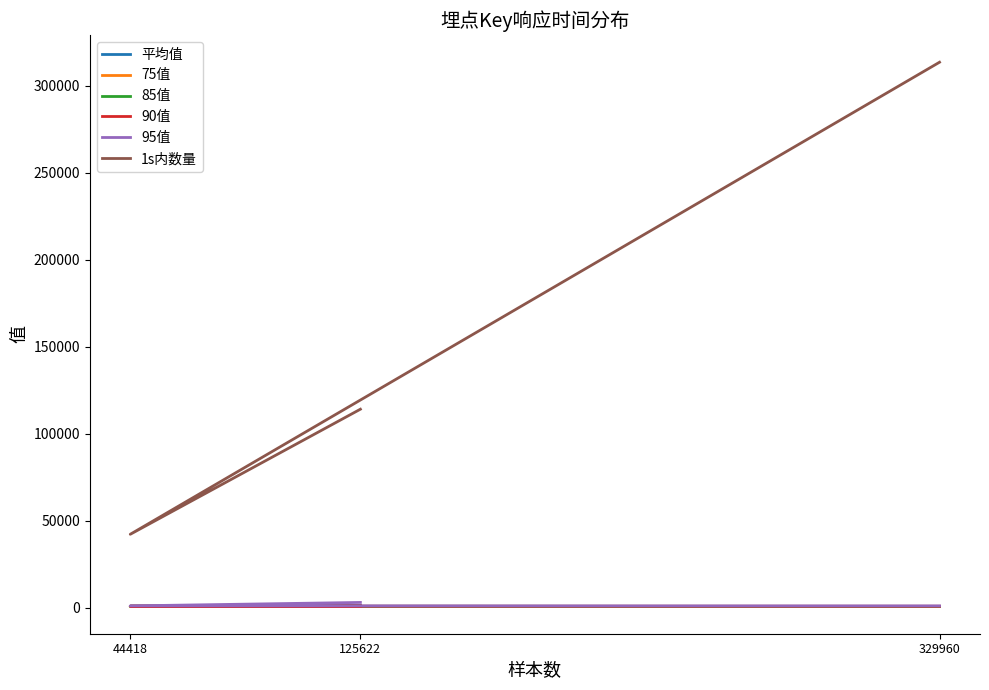

Reading right to left, transcribe all the data shown in this chart.

平均值: 329960=673.7	44418=828.1	125622=1178.1
75值: 329960=658.0	44418=699.0	125622=731.0
85值: 329960=737.0	44418=774.0	125622=836.0
90值: 329960=805.0	44418=840.0	125622=962.0
95值: 329960=1000.0	44418=1006.0	125622=3001.0
1s内数量: 329960=313460.0	44418=42161.0	125622=114048.0